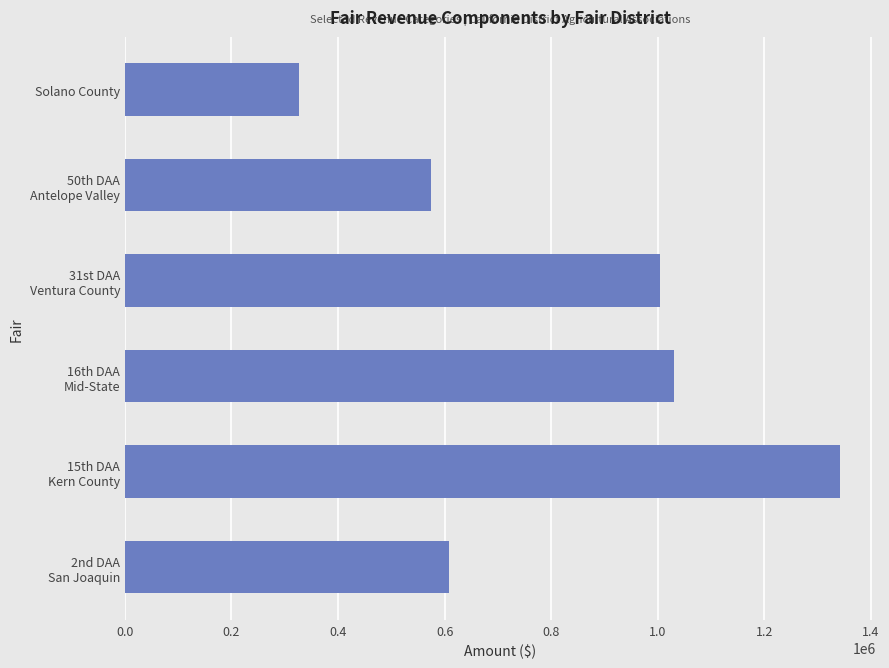

What is the sum of all values?

4886777